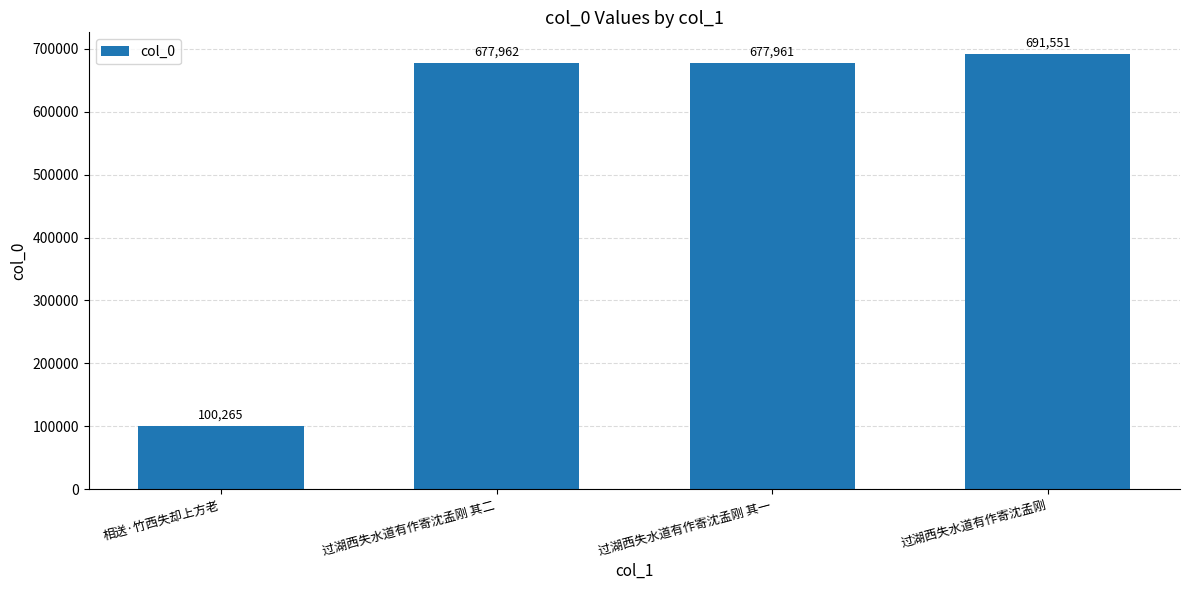

What is the approximate value at 过湖西失水道有作寄沈孟刚, to the nearest 10?

691550